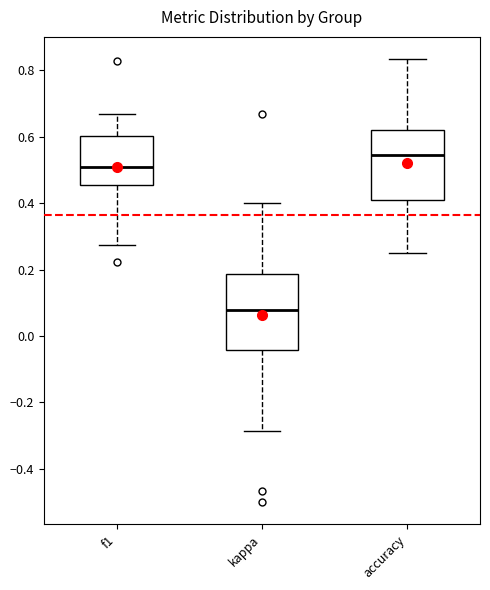

Which box's median line is the lowest?

kappa